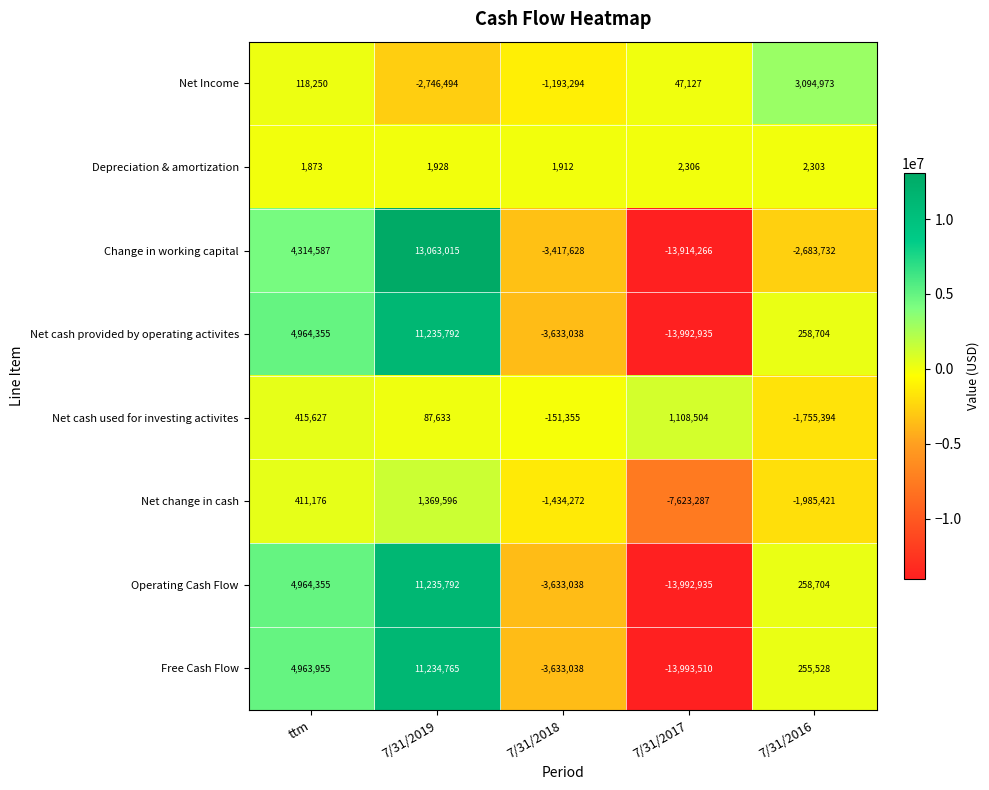

What is the difference between the highest and lowest values at 7/31/2019?

15809509